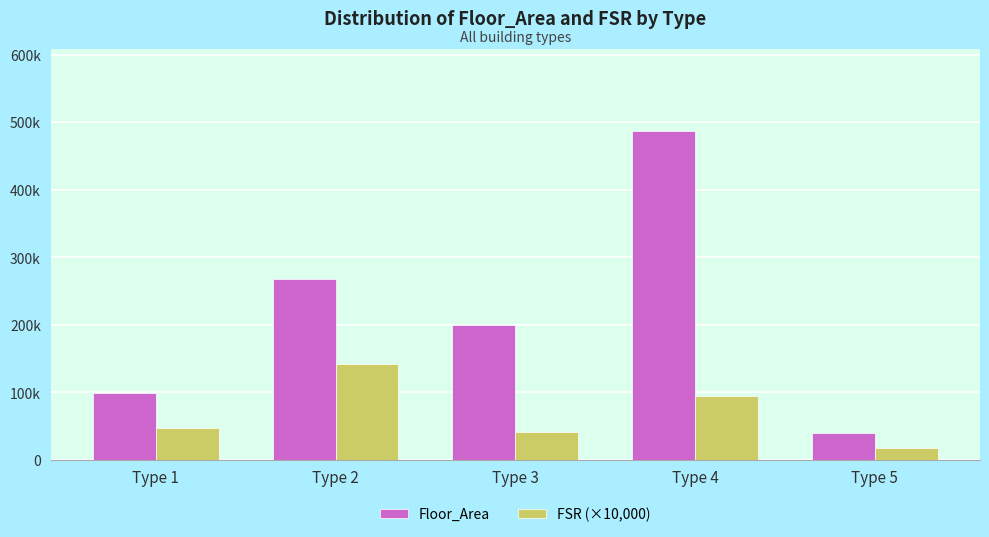

Are the bars grouped side by side (vs. stacked)?

Yes